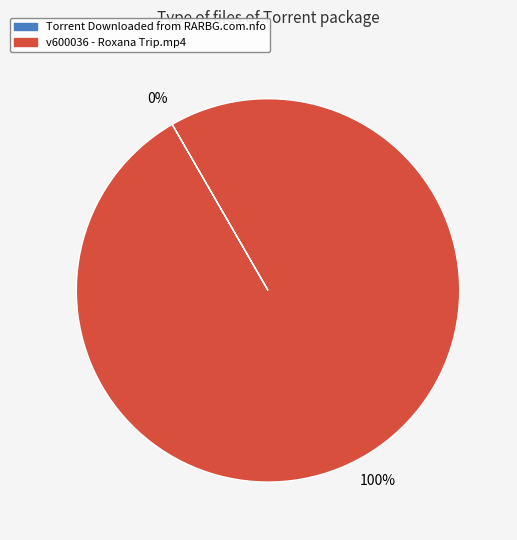

The v600036 - Roxana Trip.mp4 slice represents 100% of the pie. True or false?

True